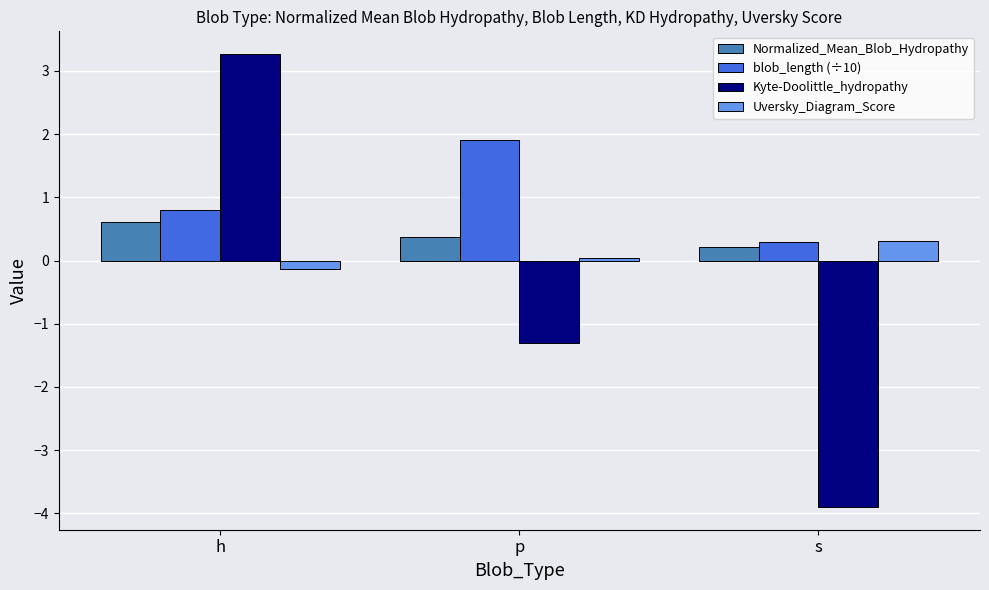

The blob_length (÷10) series shows 0.8 at h. True or false?

True